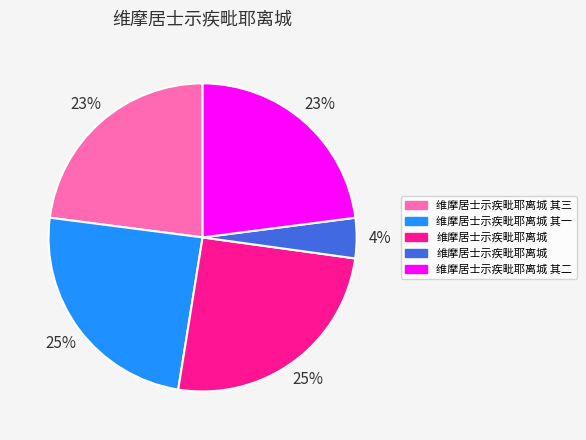

Is there a majority slice in this chart?

No